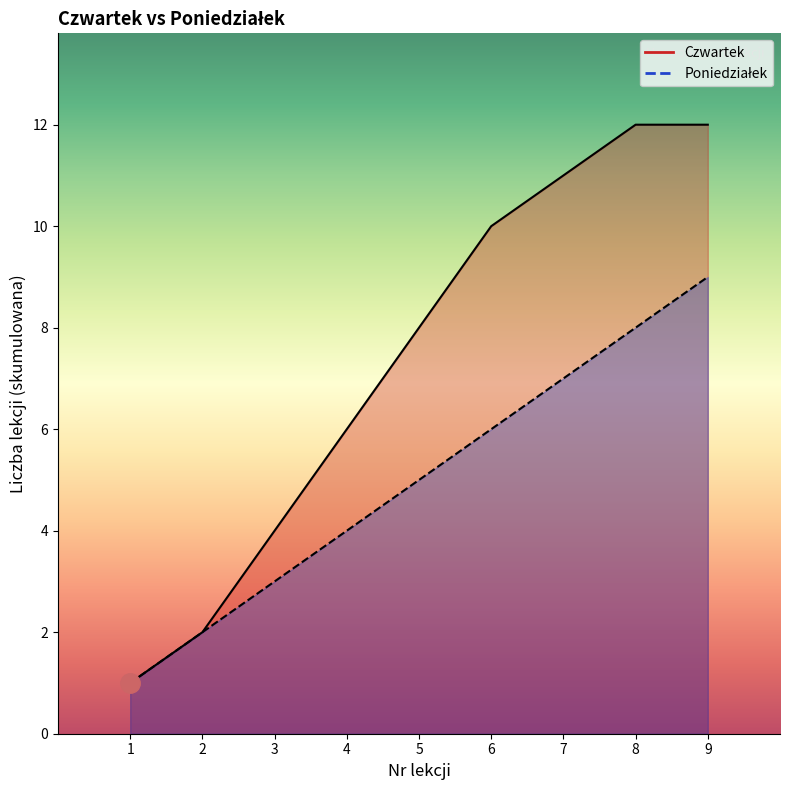

How many lines are shown in the chart?

2